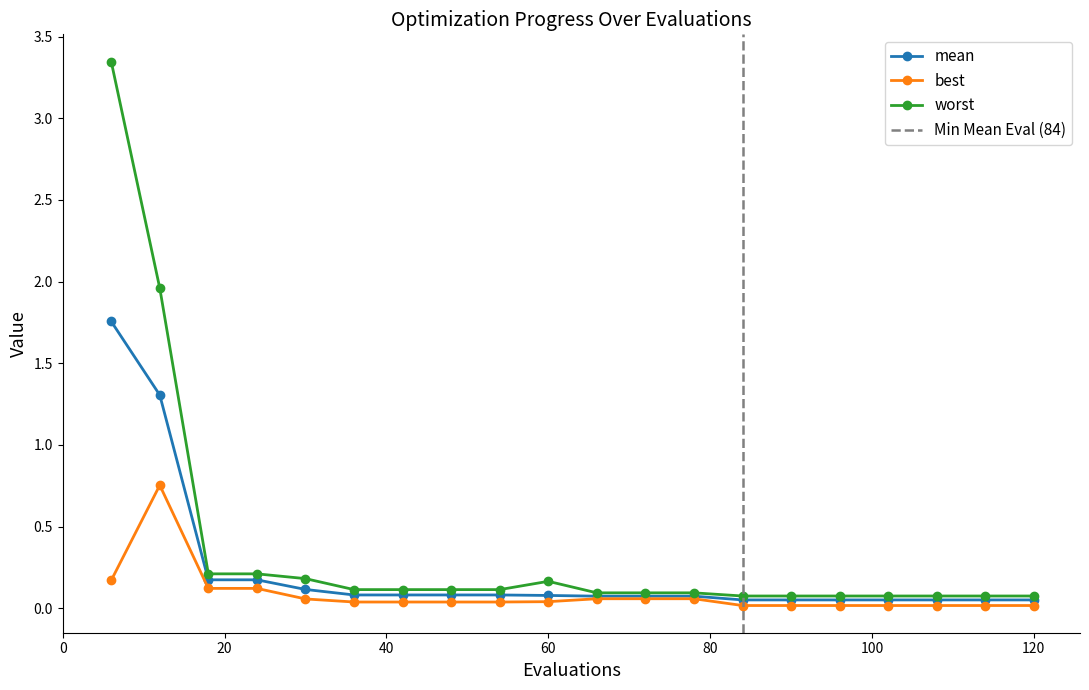

True or false: worst and mean intersect in this chart.

False